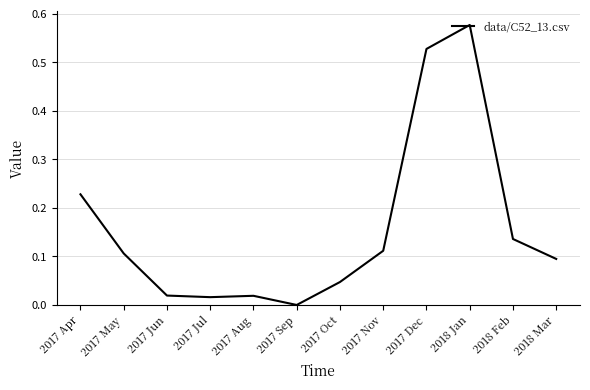

Between 2017 Nov and 2018 Mar, which is larger?

2017 Nov